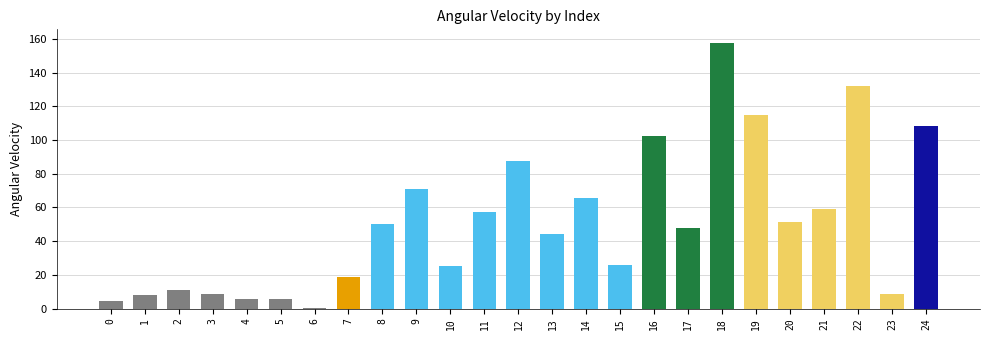

What is the change in value from 1 to 9?

+63.2